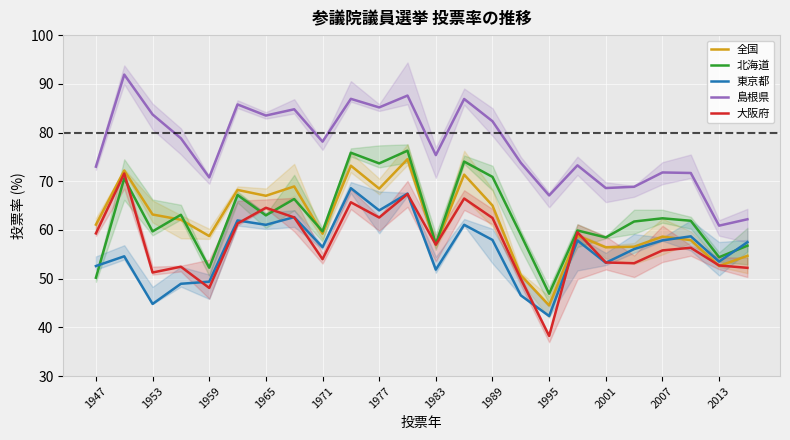

Where does the 全国 series first go above 61?

1947